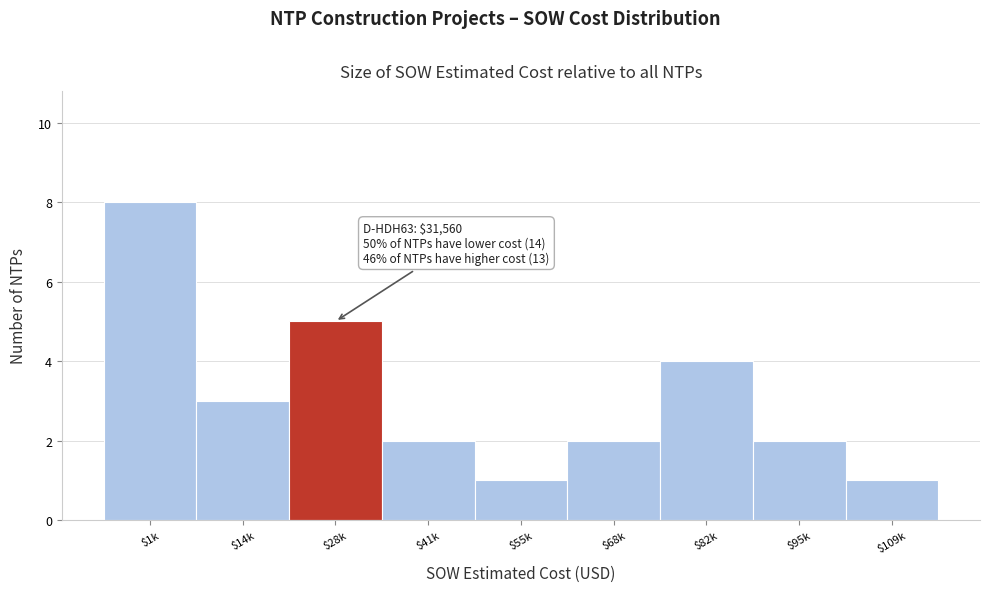

Reading right to left, what are all the values shown in this chart?

1	2	4	2	1	2	5	3	8